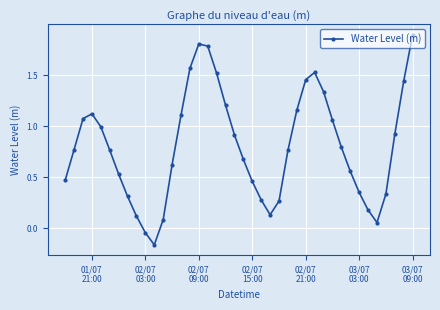

How many values are above zero?

38